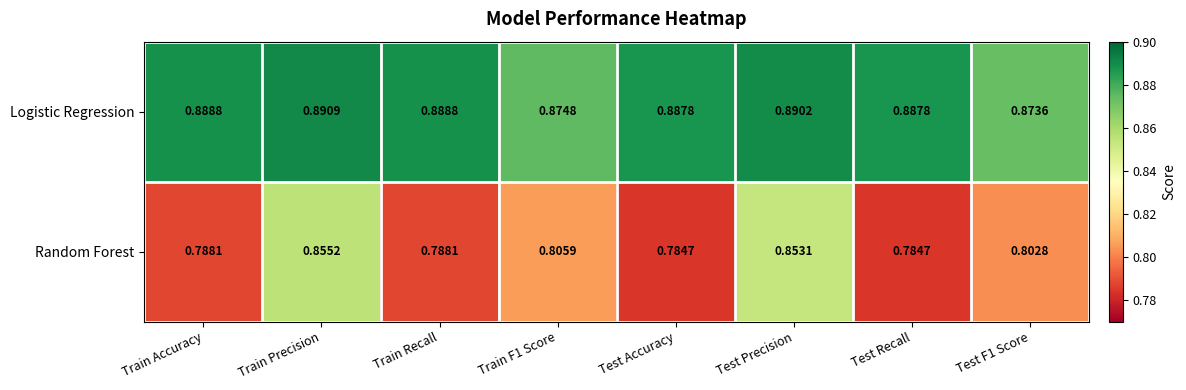

Which series has the largest total across all categories?

Logistic Regression